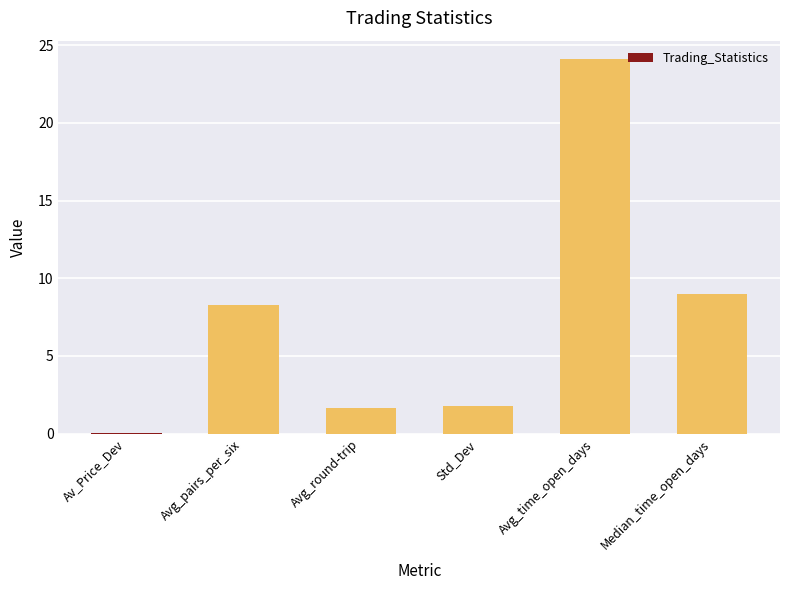

What is the maximum value shown in the chart?

24.1